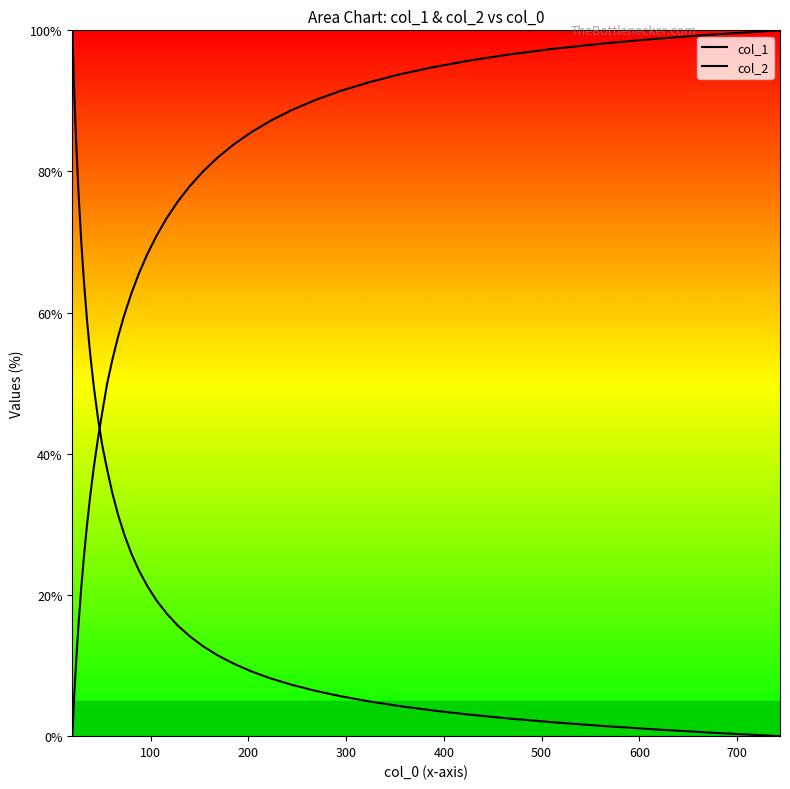

How many positive values does the col_2 series have?

39